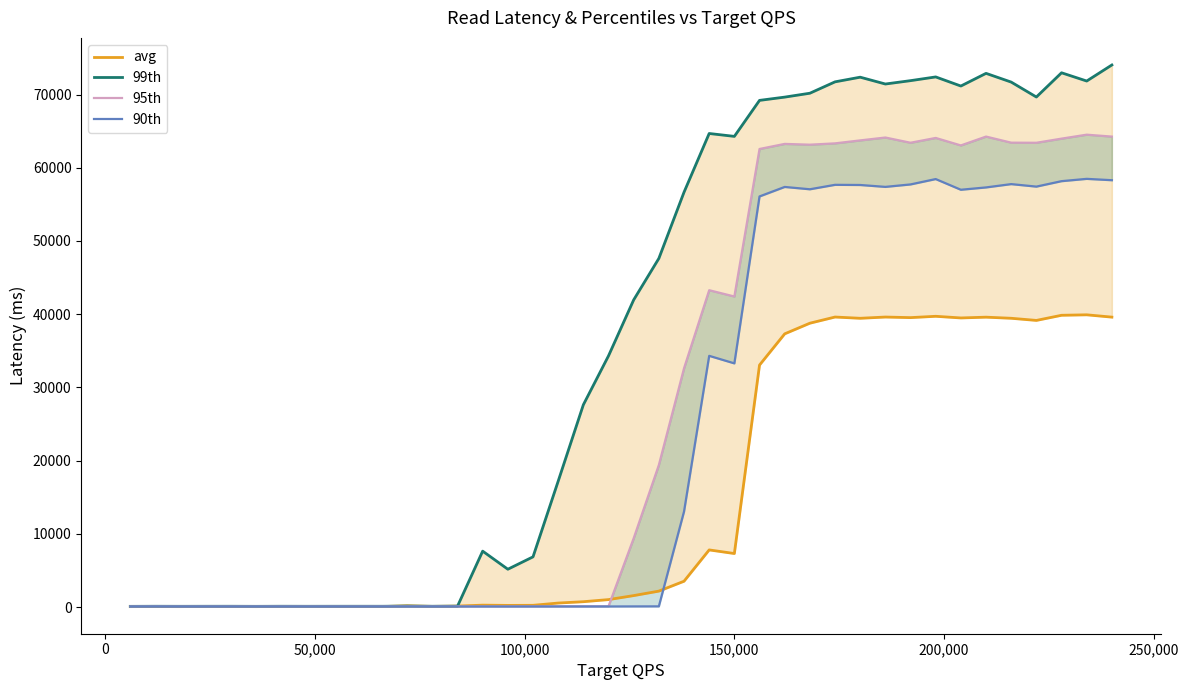

Reading left to right, list all the values displayed in this chart.

avg: 78.9	84.2	78.4	98.3	91.2	77.1	104.2	104.1	96.8	89.0	85.4	197.6	111.0	157.7	280.3	245.5	258.1	567.4	750.6	1038.1	1586.1	2197.0	3546.4	7822.0	7328.1	33063.0	37323.8	38776.6	39618.6	39447.9	39617.2	39538.5	39719.9	39494.2	39599.5	39449.4	39156.6	39858.1	39921.8	39605.5
99th: 115.9	126.7	120.1	124.9	126.6	116.9	128.1	123.1	125.4	127.1	125.9	151.0	126.5	139.1	7653.9	5185.0	6875.6	17208.1	27638.7	34322.5	41962.7	47622.0	56662.3	64678.2	64284.4	69199.2	69645.3	70176.1	71729.8	72366.0	71433.7	71893.2	72402.0	71157.7	72889.3	71696.9	69658.5	72967.5	71841.6	74033.8
95th: 101.0	109.0	101.5	104.6	105.3	102.9	104.7	104.1	104.1	104.5	104.5	106.6	104.8	106.2	108.7	107.3	112.8	116.6	117.3	126.3	9412.3	19414.3	32617.6	43282.4	42422.6	62564.0	63257.8	63151.2	63330.7	63736.9	64128.6	63416.3	64071.3	63049.3	64257.7	63426.3	63412.6	63977.4	64517.2	64255.2
90th: 95.2	102.2	95.0	96.5	96.8	95.7	95.7	96.3	95.6	95.7	95.6	96.2	96.1	96.3	97.4	96.5	99.1	100.9	101.5	99.9	108.4	114.8	13057.9	34320.4	33291.5	56083.5	57380.8	57062.9	57669.7	57647.7	57388.6	57723.7	58456.1	56996.6	57314.6	57767.5	57426.3	58169.3	58484.8	58301.1